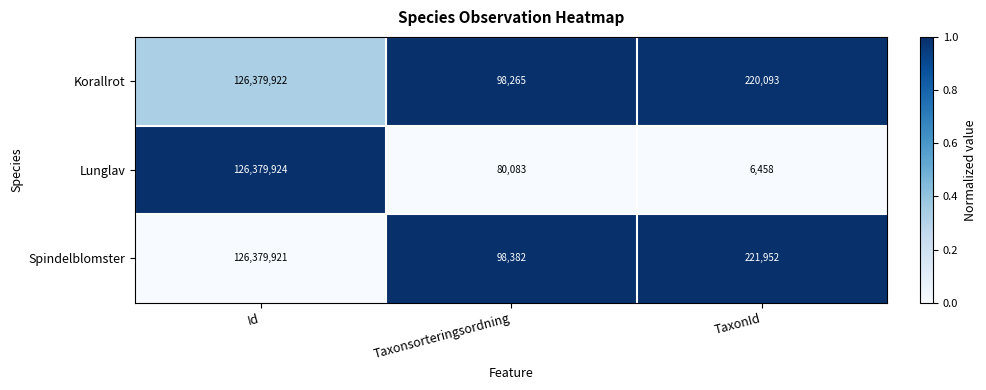

Which series changed the most between Taxonsorteringsordning and TaxonId?

Spindelblomster